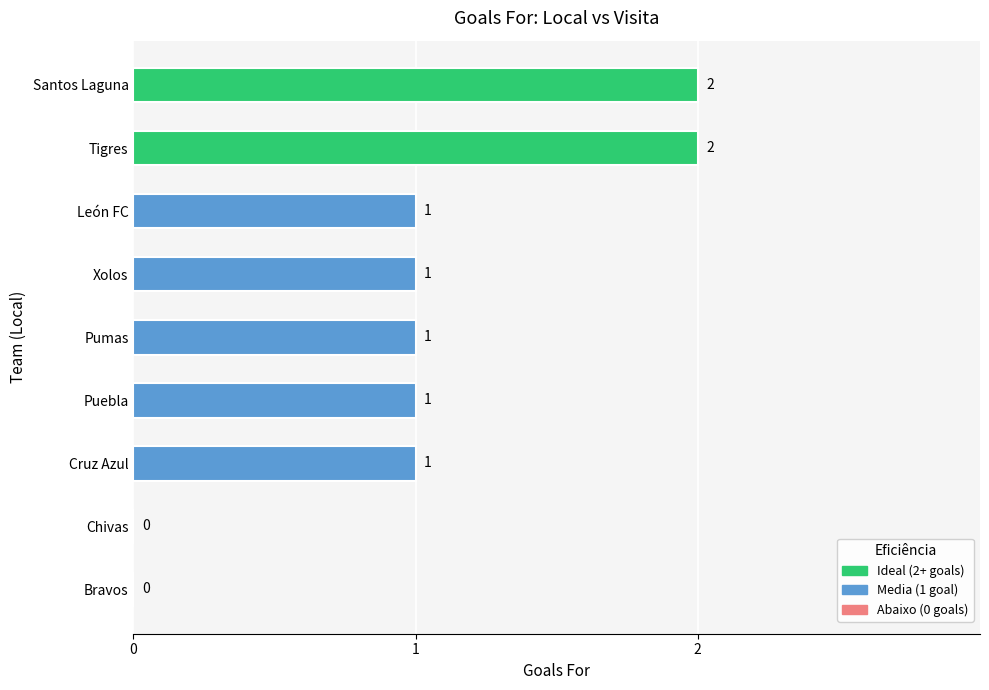

What is the sum of all values?

9